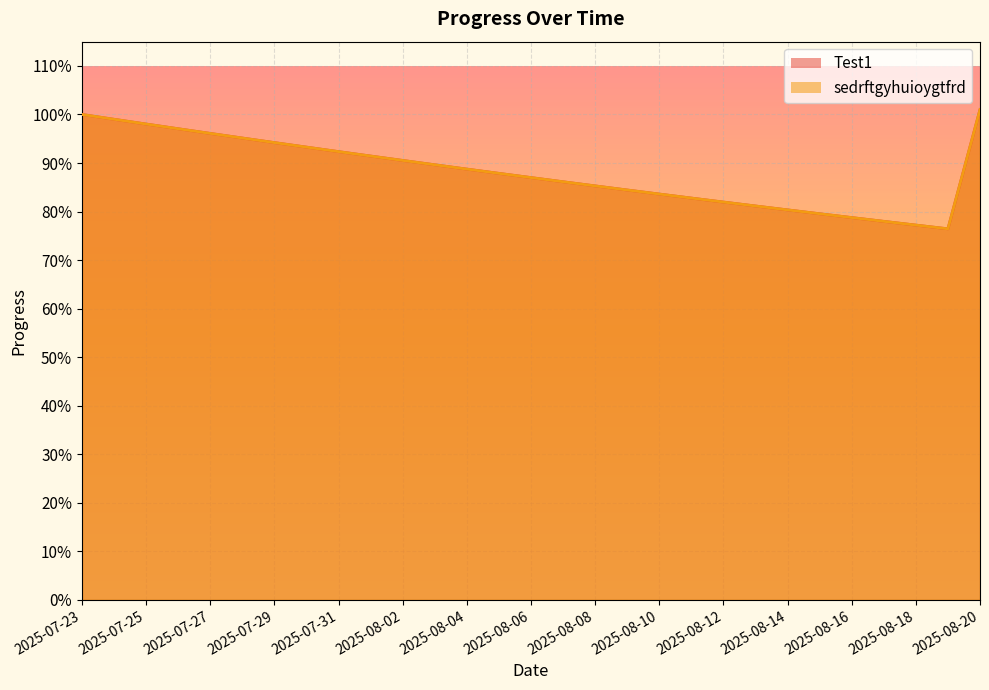

At which category does the chart reach its minimum across all series?

2025-08-19